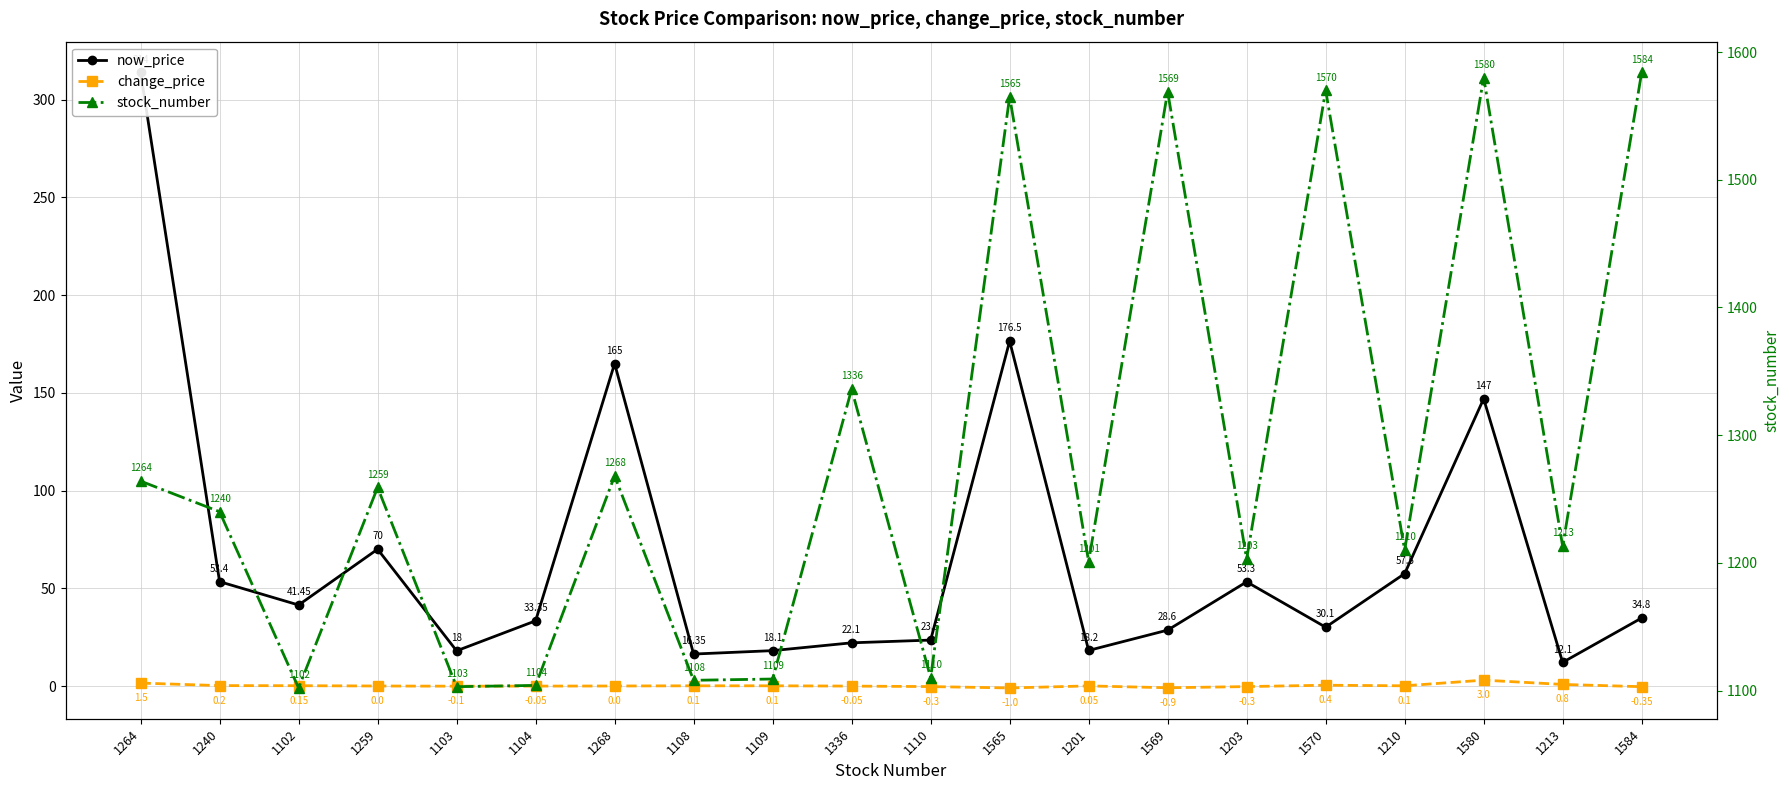

What are all the series names shown in the legend?

now_price, change_price, stock_number